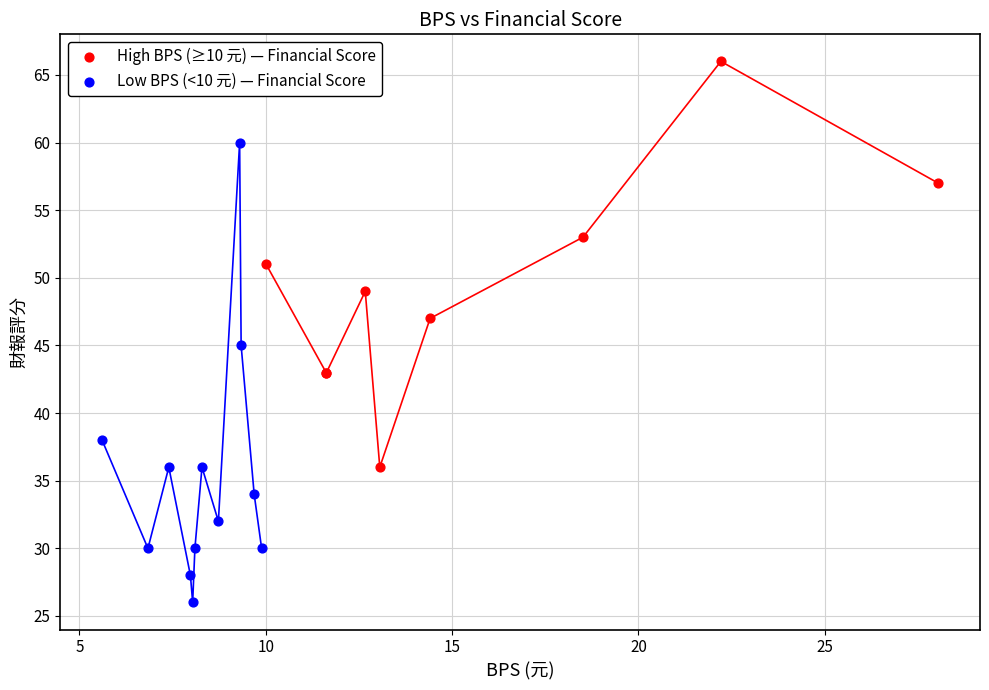

Which series has the widest spread of Y values?

Low BPS (<10 元) — Financial Score